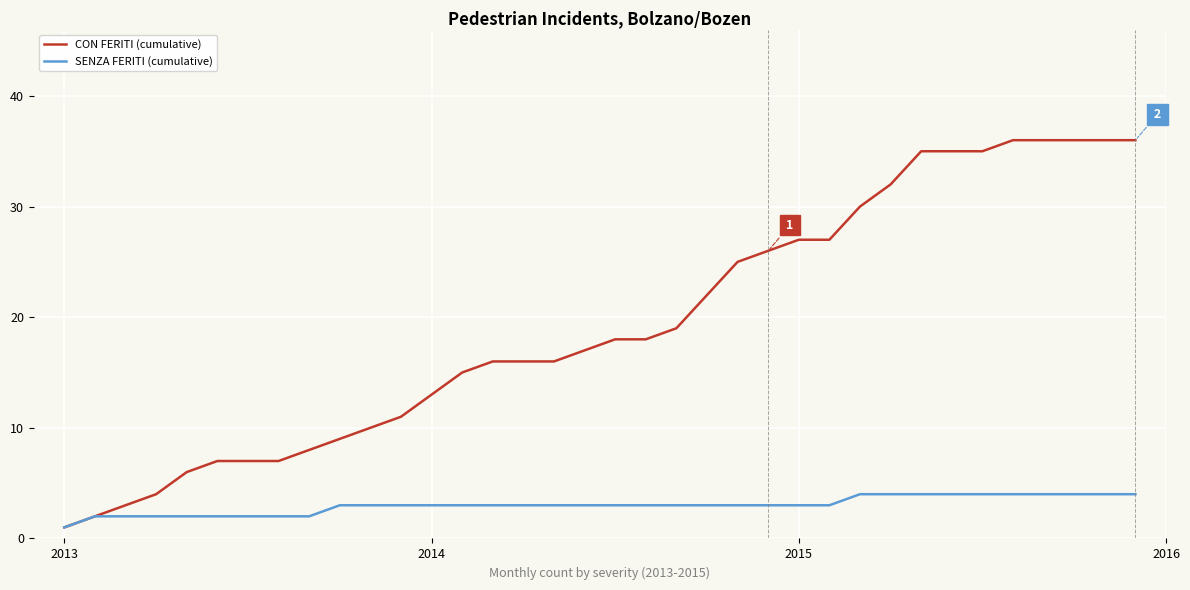

What is the maximum value shown in the chart?

36